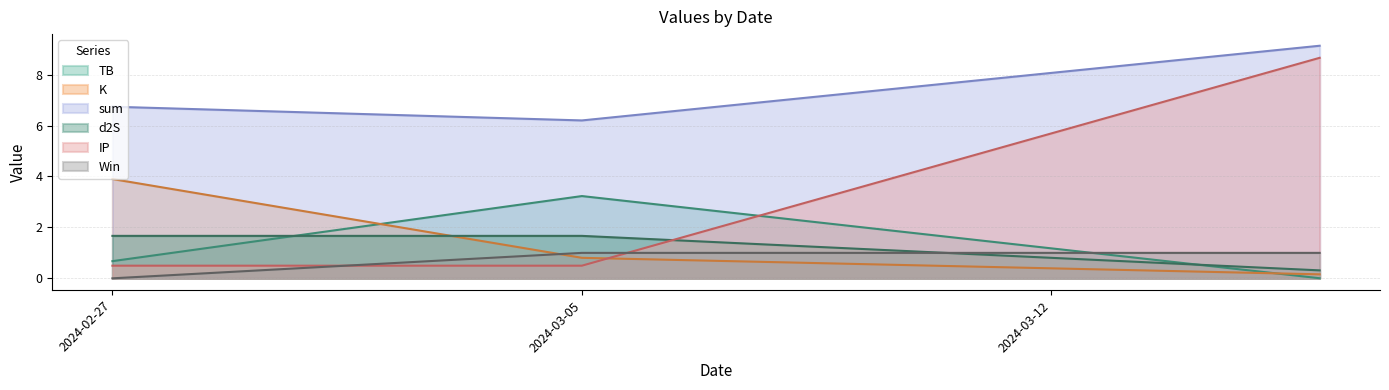

At which label does d2S first exceed 1?

2024-02-27